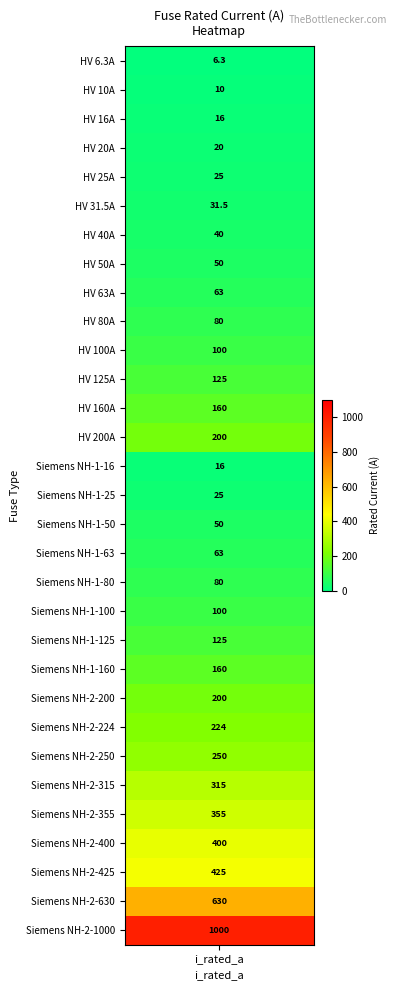

What is the difference between the second highest and second lowest values?

620.0